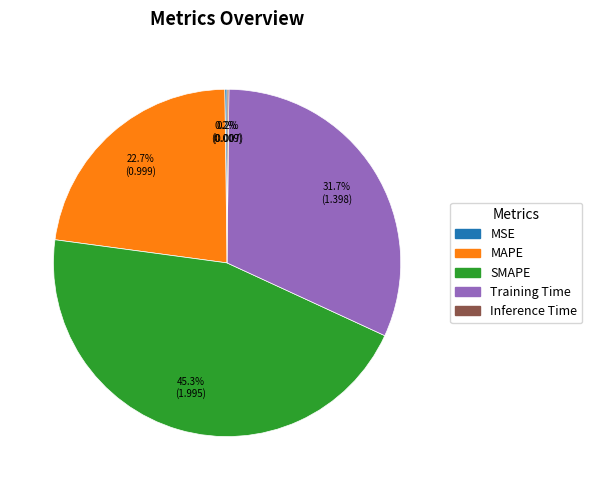

Does any single category account for the majority?

No